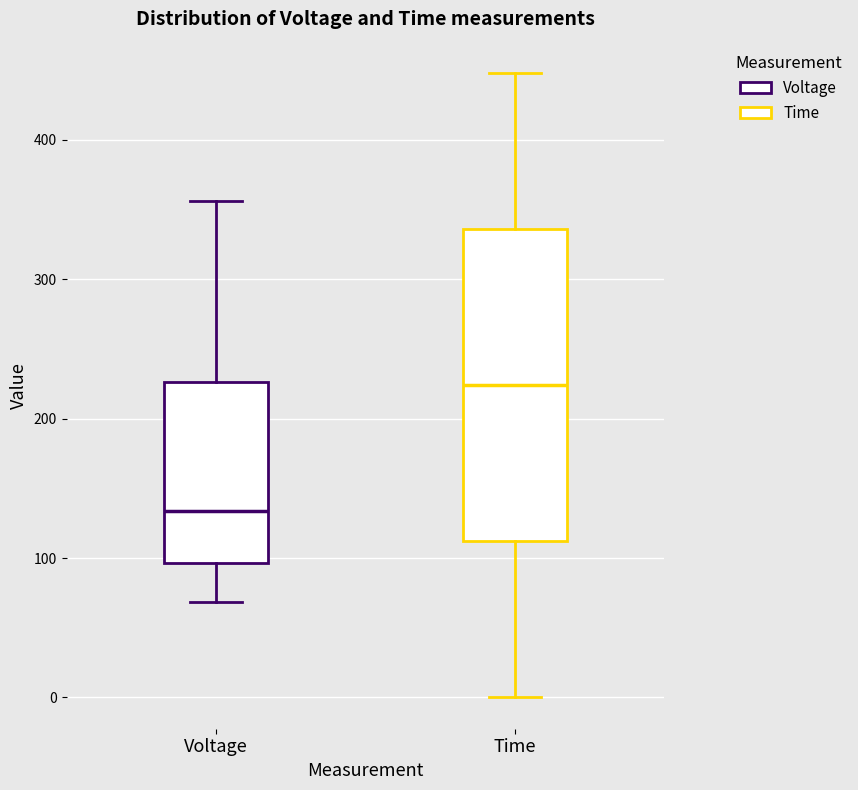

Which box's median line is the lowest?

Voltage